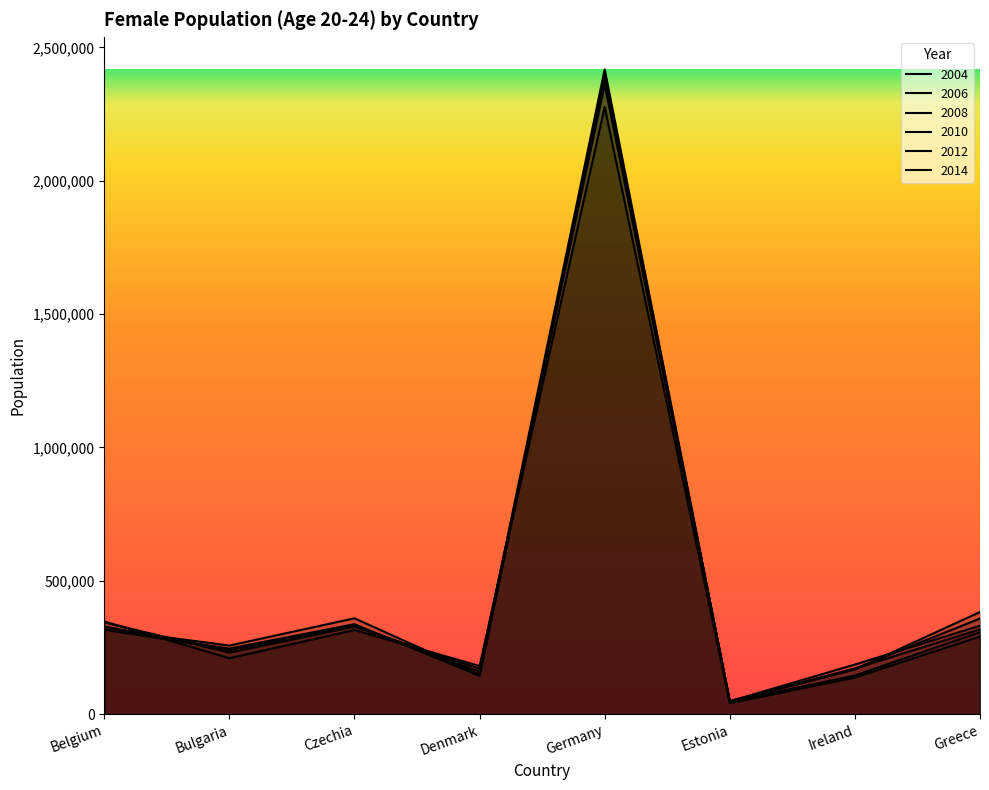

At Ireland, list the series in order from smallest to largest.

2014, 2012, 2004, 2006, 2010, 2008